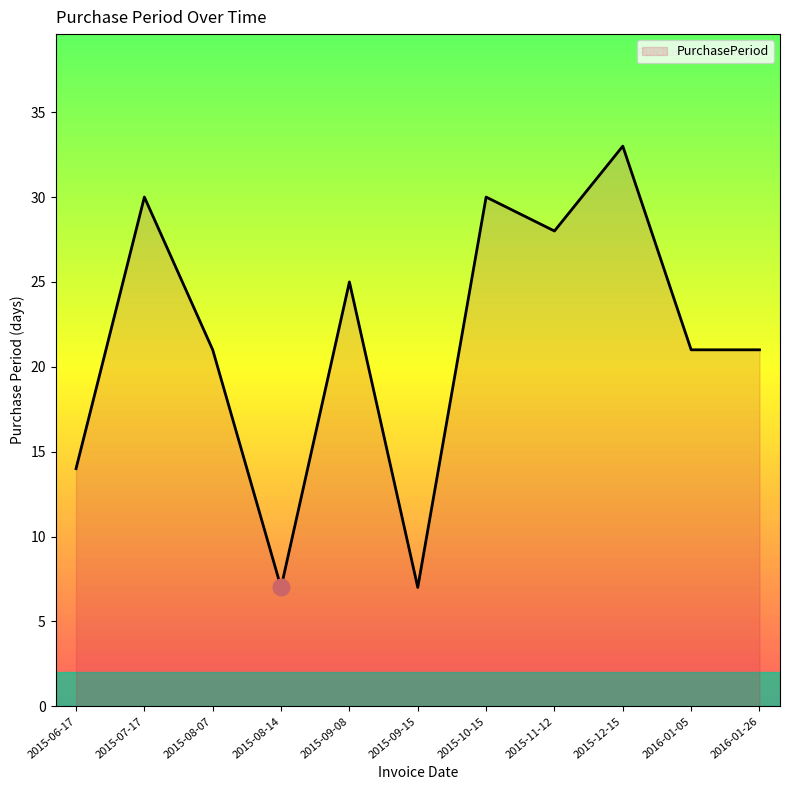

Reading left to right, extract all data points from this chart.

2015-06-17=14	2015-07-17=30	2015-08-07=21	2015-08-14=7	2015-09-08=25	2015-09-15=7	2015-10-15=30	2015-11-12=28	2015-12-15=33	2016-01-05=21	2016-01-26=21